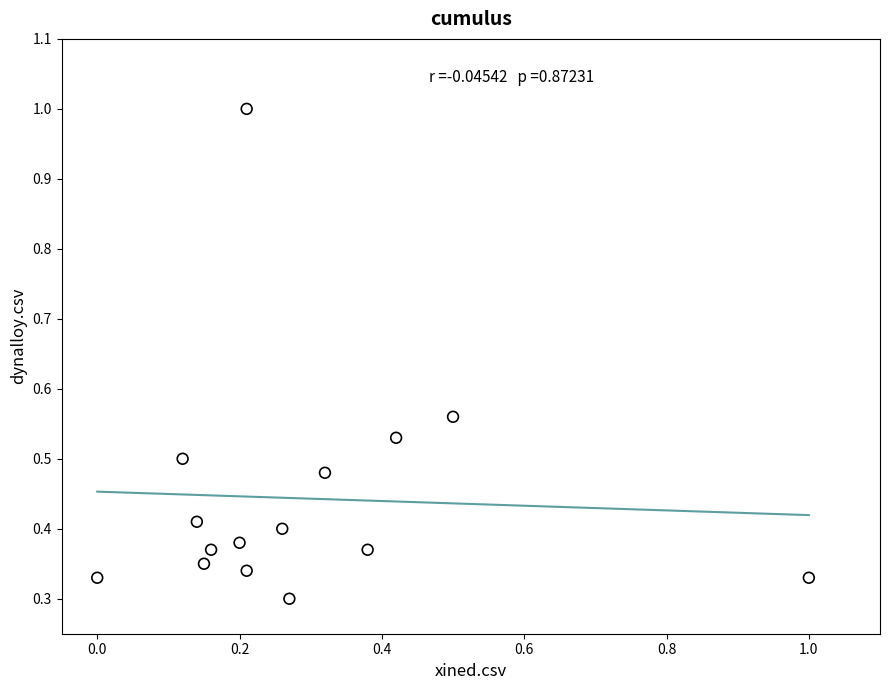

What is the range of Y values (max minus min)?

0.7